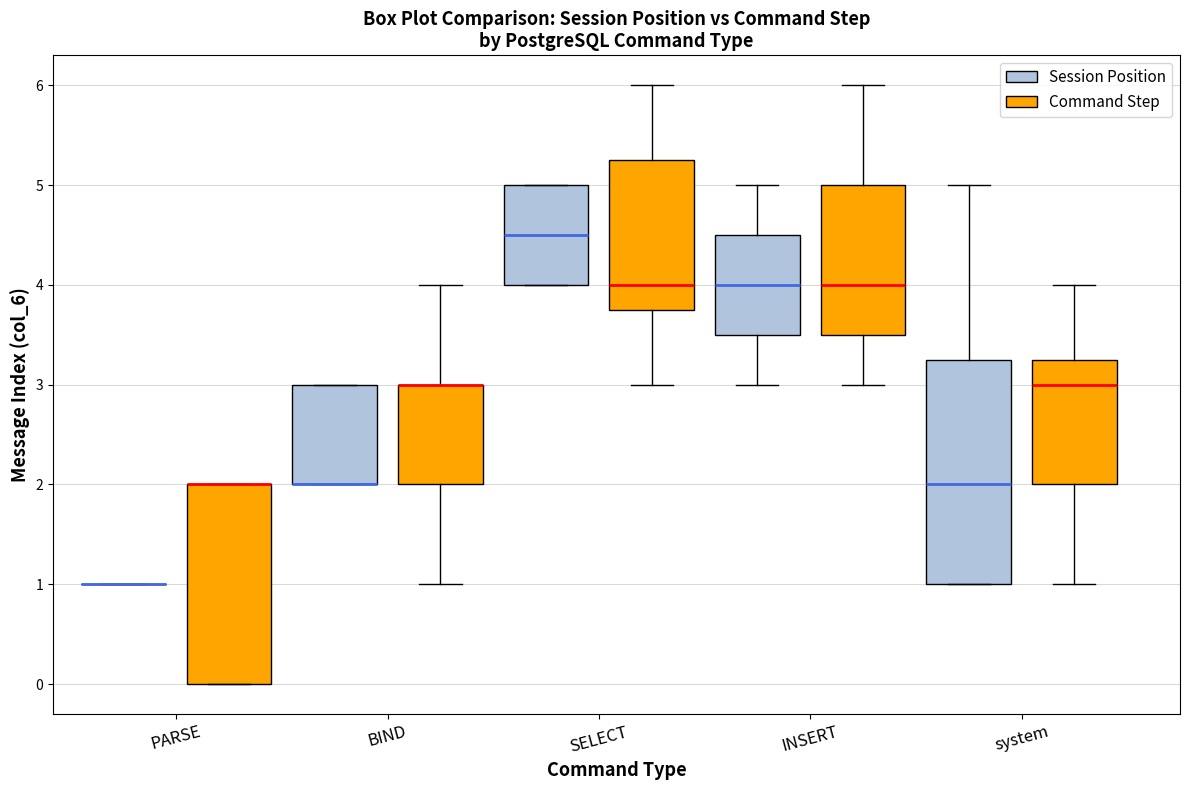

Reading left to right, read every box against the y-axis: the position of its median line, the range the box covers, and the ends of its whiskers. The values are not printed on the chart, so give them approximately, as read against the axis.

PARSE (Session Position): box collapsed to a line at 1.0, whiskers 1.0 to 1.0
PARSE (Command Step): median 2.0 (drawn on the box's upper edge), box 0.0 to 2.0, whiskers 0.0 to 2.0
BIND (Session Position): median 2.0 (drawn on the box's lower edge), box 2.0 to 3.0, whiskers 2.0 to 3.0
BIND (Command Step): median 3.0 (drawn on the box's upper edge), box 2.0 to 3.0, whiskers 1.0 to 4.0
SELECT (Session Position): median 4.5, box 4.0 to 5.0, whiskers 4.0 to 5.0
SELECT (Command Step): median 4.0, box 3.8 to 5.3, whiskers 3.0 to 6.0
INSERT (Session Position): median 4.0, box 3.5 to 4.5, whiskers 3.0 to 5.0
INSERT (Command Step): median 4.0, box 3.5 to 5.0, whiskers 3.0 to 6.0
system (Session Position): median 2.0, box 1.0 to 3.3, whiskers 1.0 to 5.0
system (Command Step): median 3.0, box 2.0 to 3.3, whiskers 1.0 to 4.0